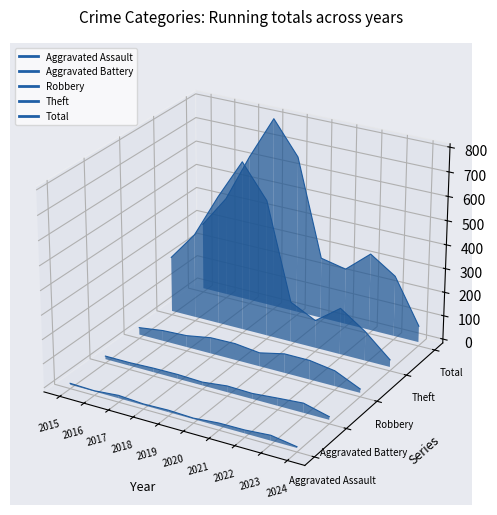

How many lines are shown in the chart?

5